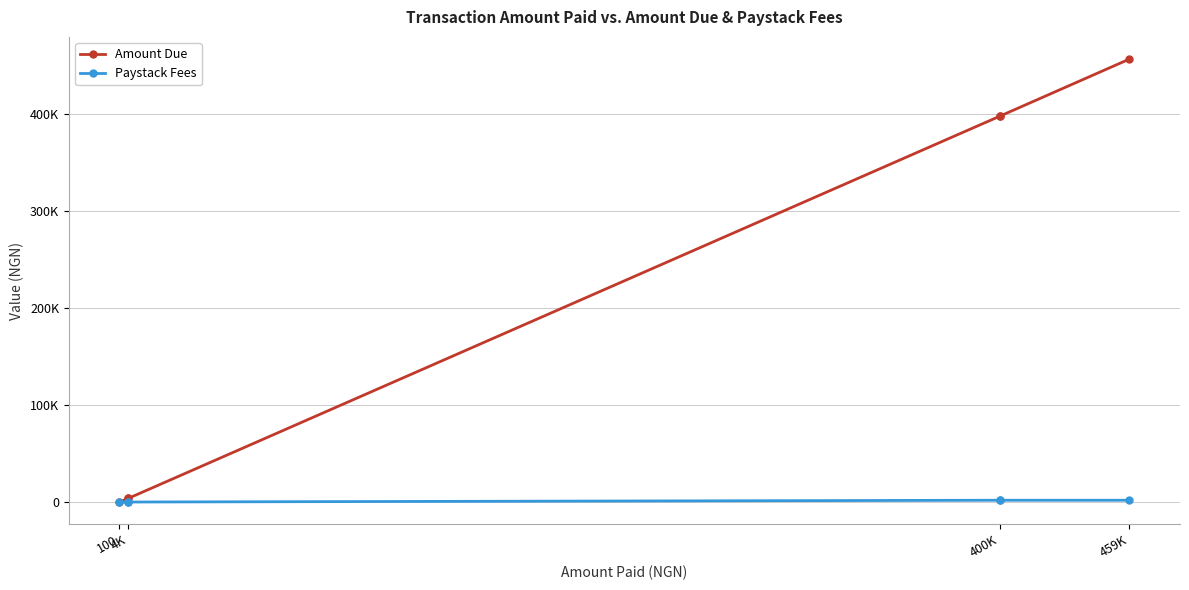

What is the difference between the second highest and minimum values in the Amount Due series?

397901.5